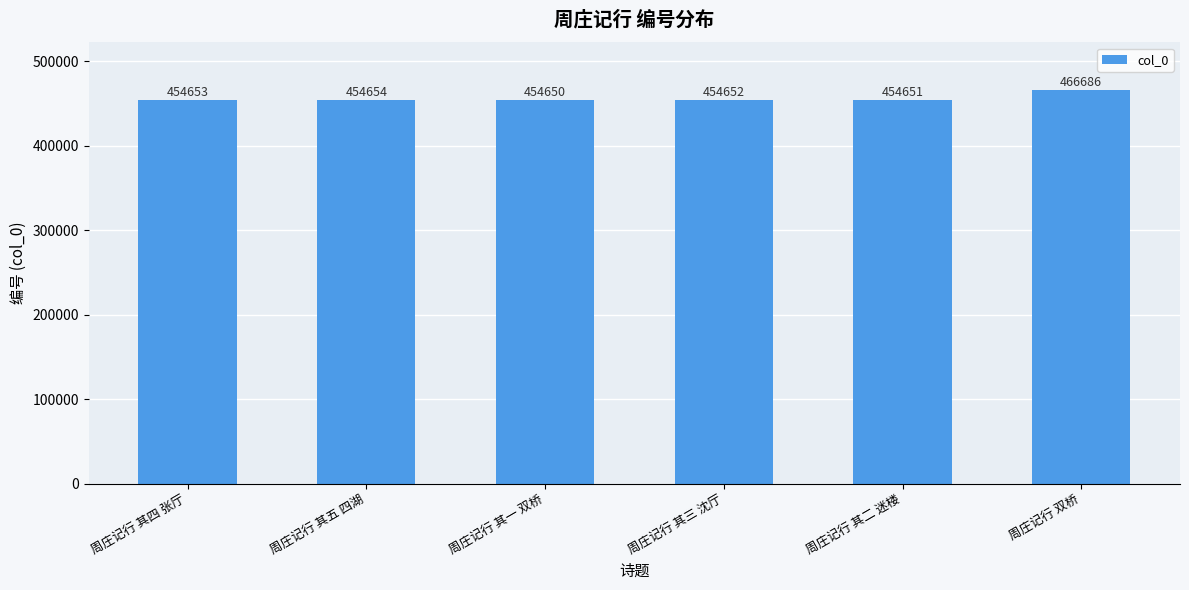

Read the value at 周庄记行 双桥, to the nearest 50.

466700